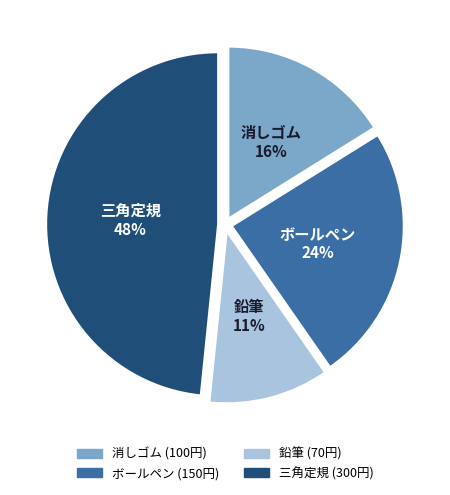

To the nearest percent, what percentage of the pie is 消しゴム?

16%